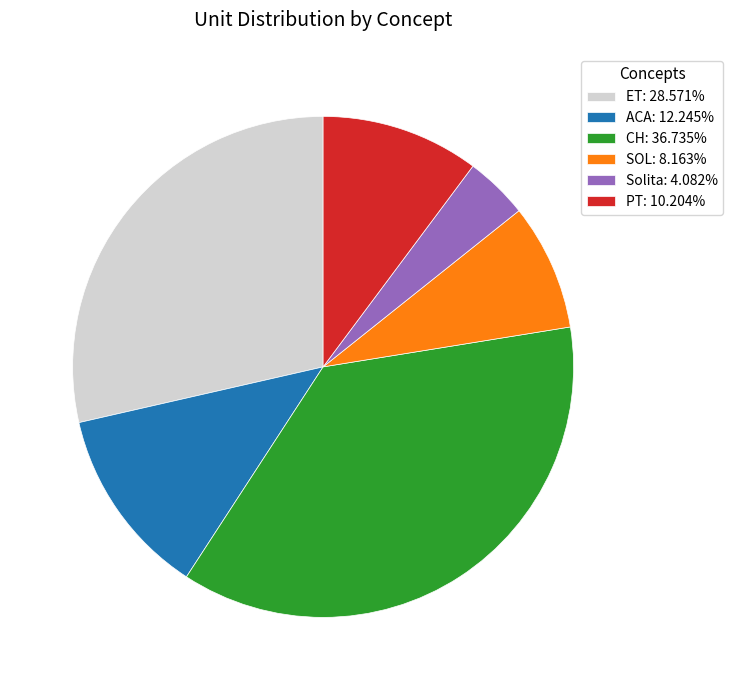

Which slice is the smallest?

Solita